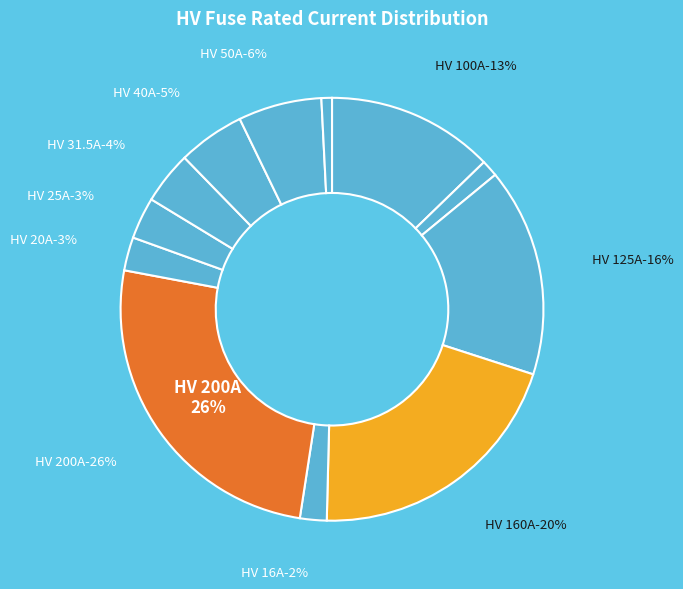

To the nearest percent, what percentage of the pie is HV 31.5A?

4%